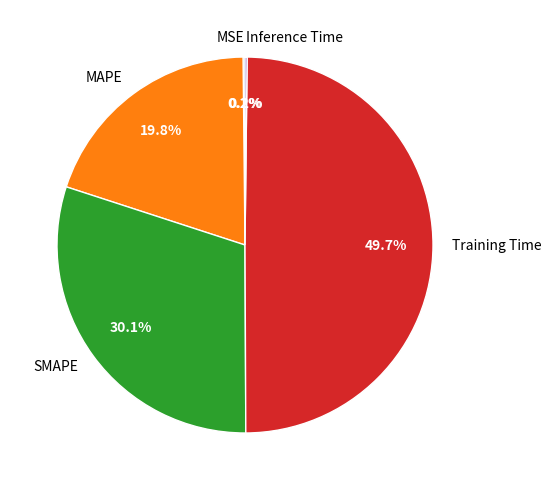

Approximately how many times larger is the value at Training Time compared to SMAPE?

1.7